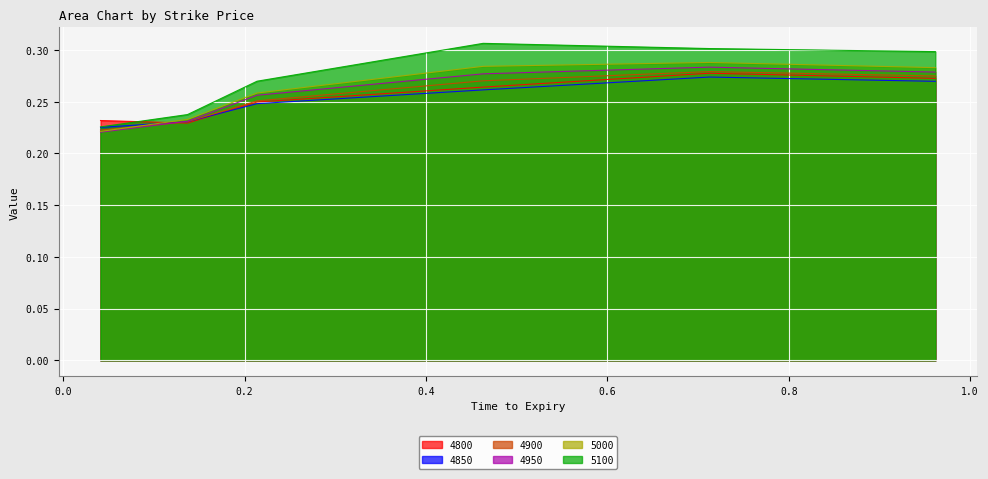

What is the label of the 4th point from the left?

0.463013698630137